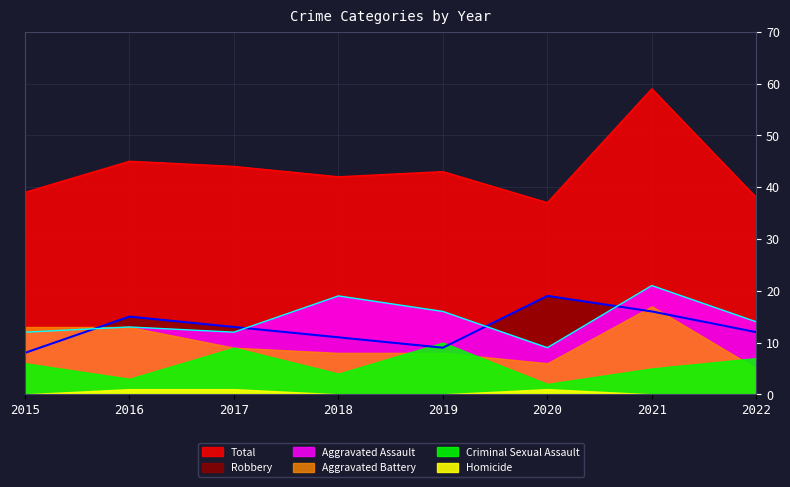

What is the difference between the Aggravated Assault values at 2017 and 2022?

2